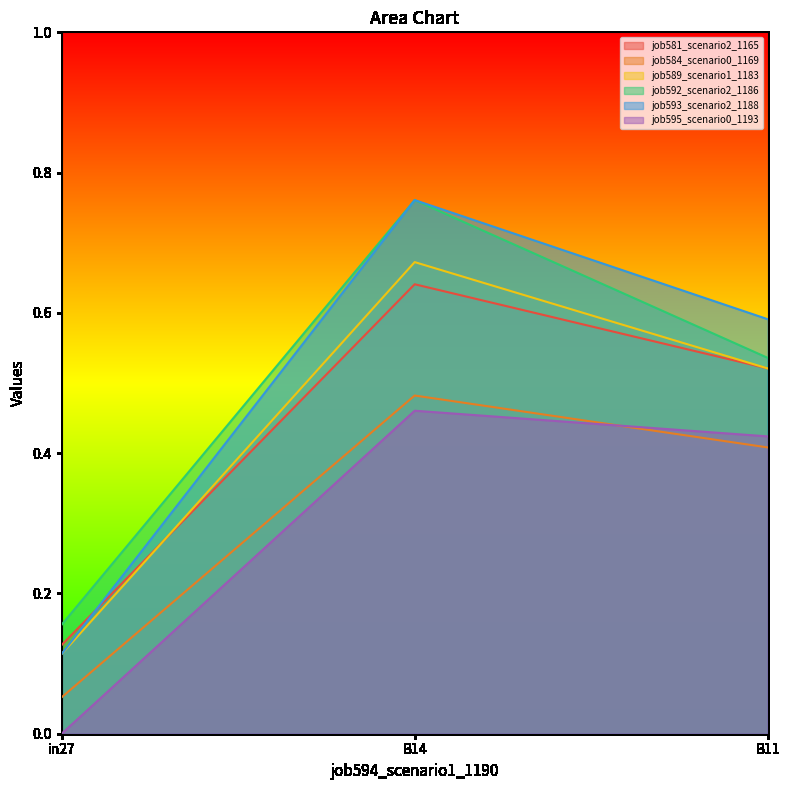

Is it true that job592_scenario2_1186 equals 1.1 at B14?

False